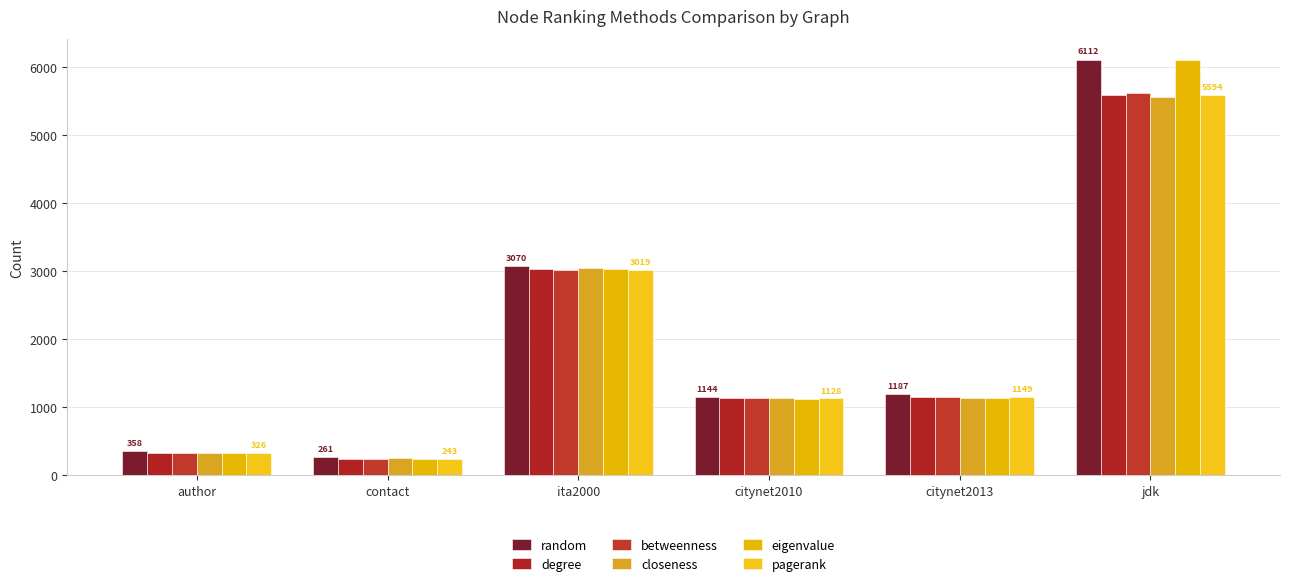

How many series are shown in this chart?

6